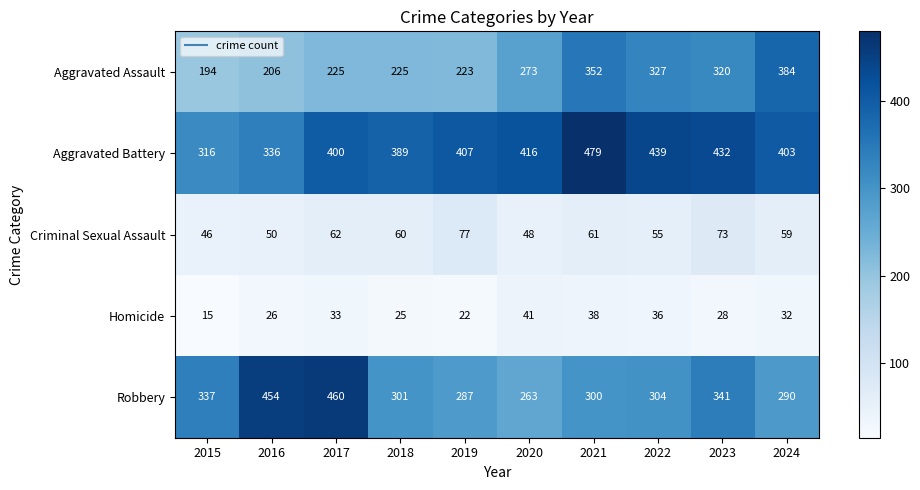

Which series has the widest spread of values?

Robbery